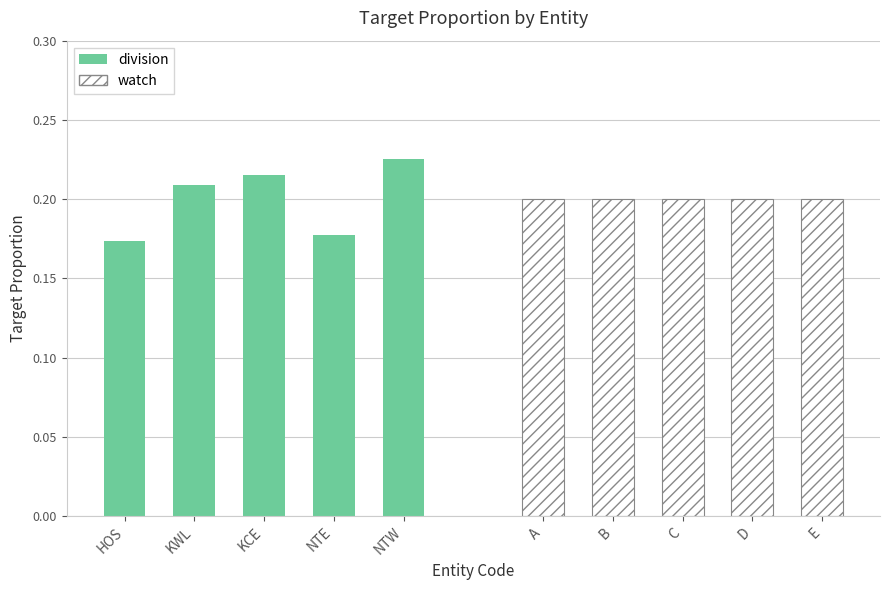

What position from the right is NTE?

2